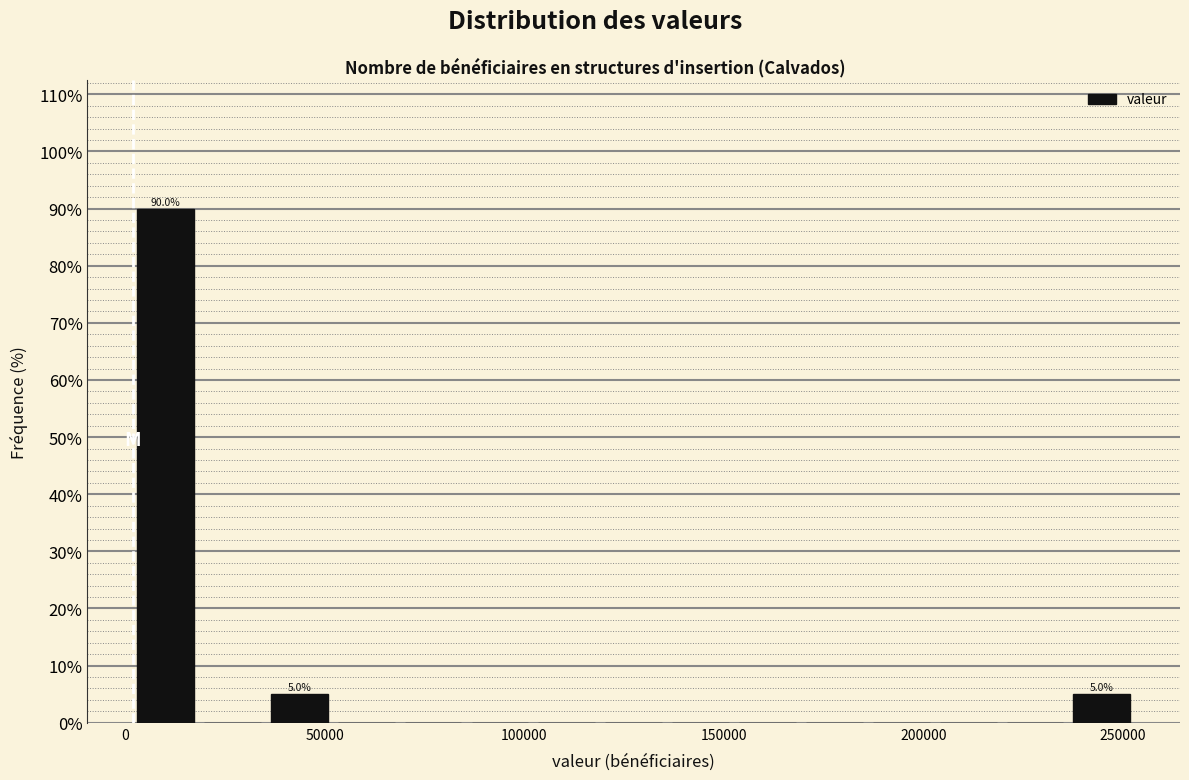

Read against the x-axis, roughly where is the centre of the tallest bar?

10000